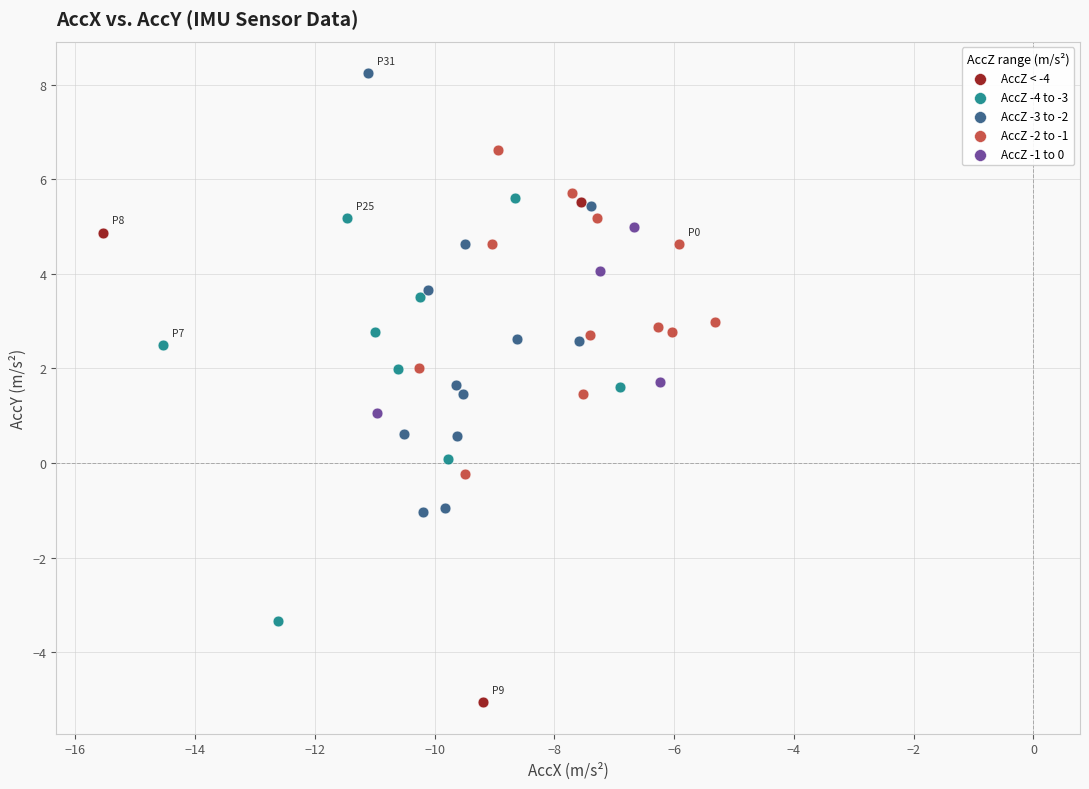

Which series contains the lowest Y value?

AccZ < -4